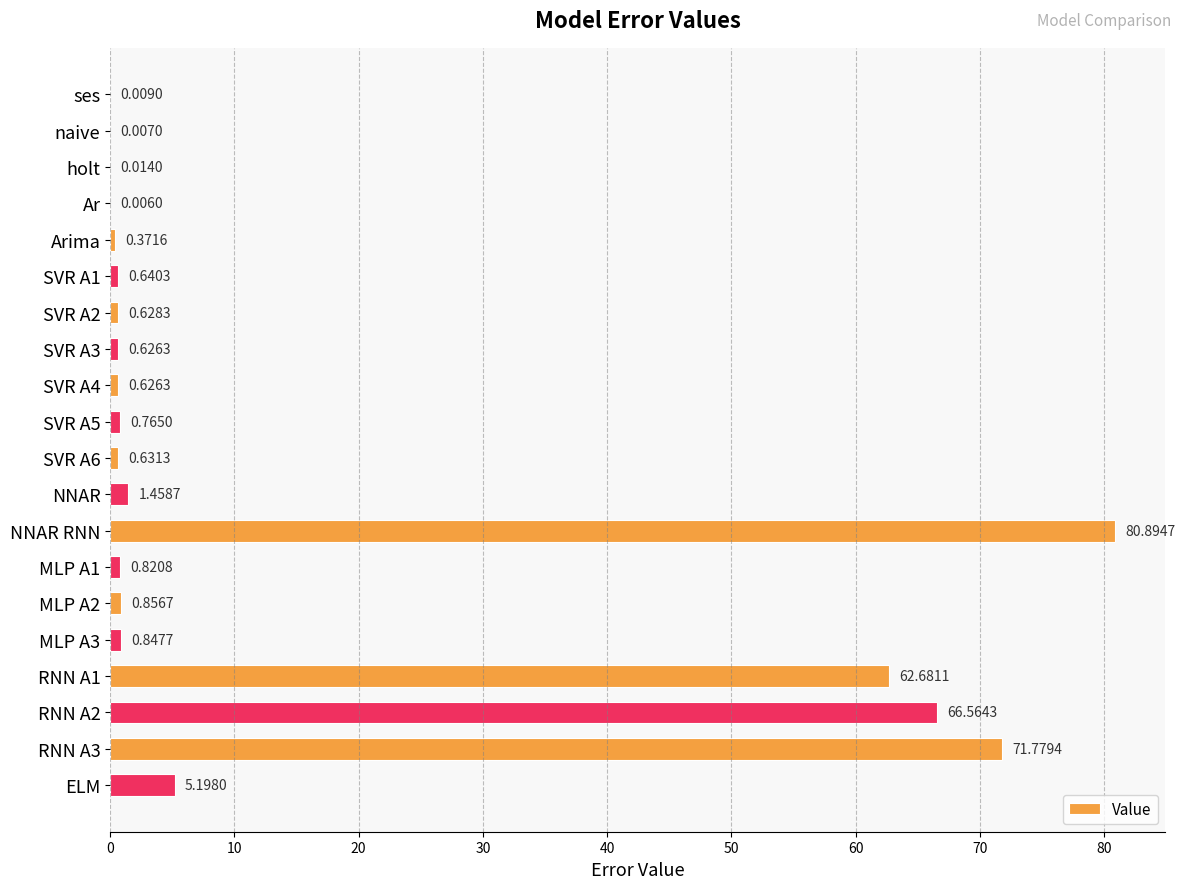

Which category has the highest value across all series?

NNAR RNN